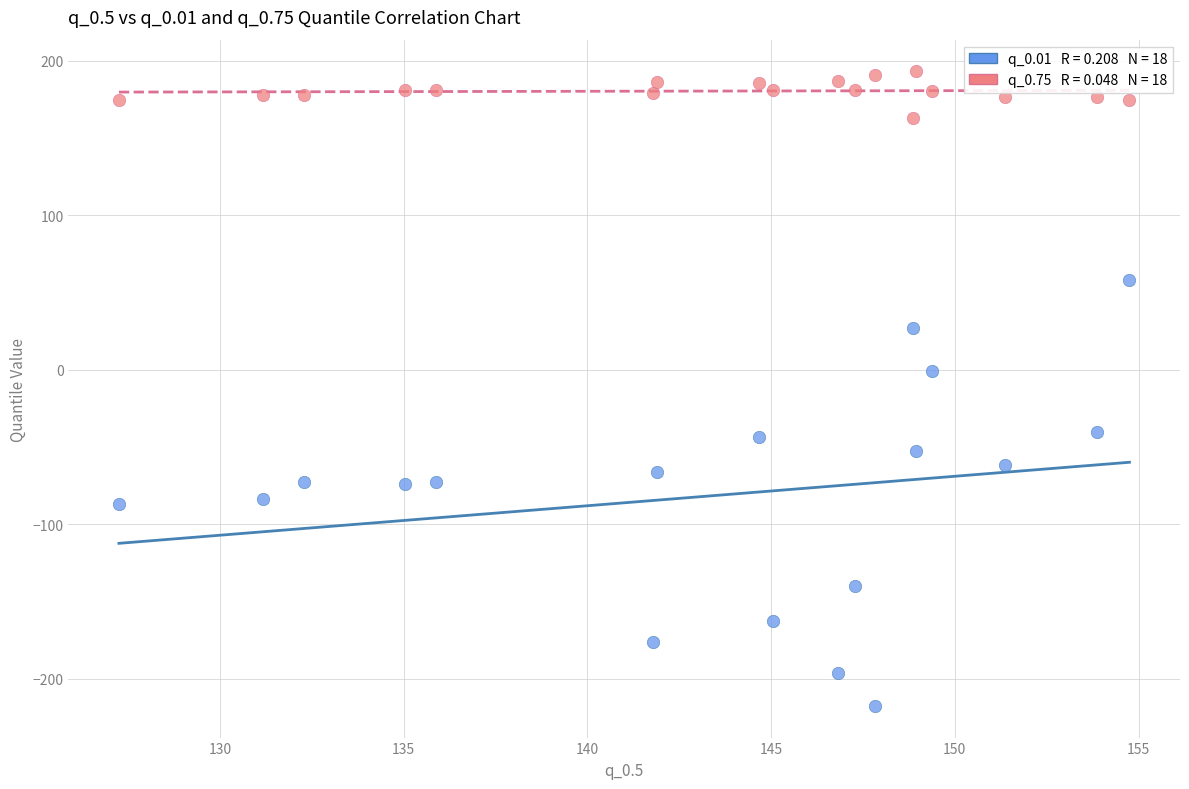

Across all data points, what is the range of X values (max minus min)?

27.5